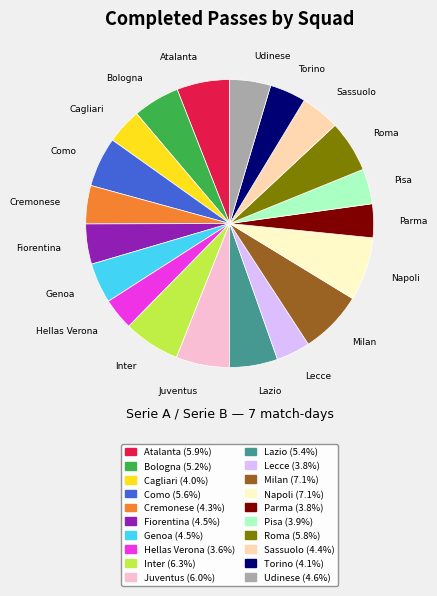

Approximately how many times larger is the value at Cremonese compared to Napoli?

0.6